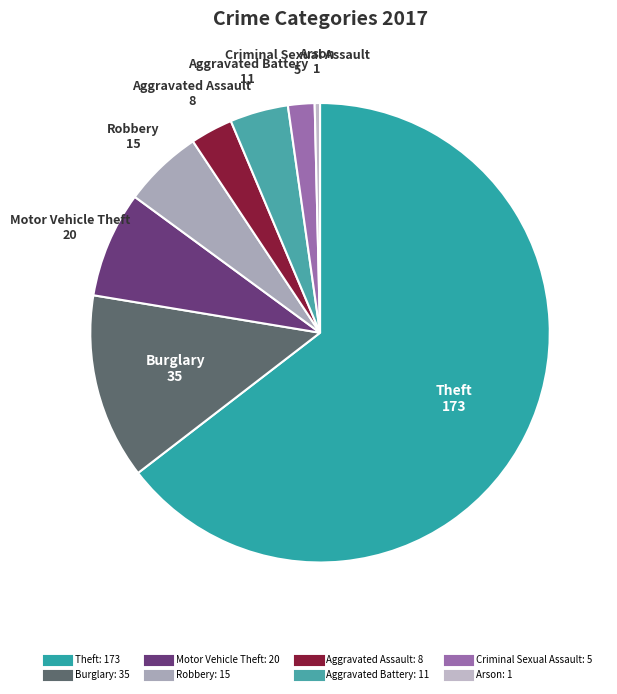

How many slices are in this pie chart?

8